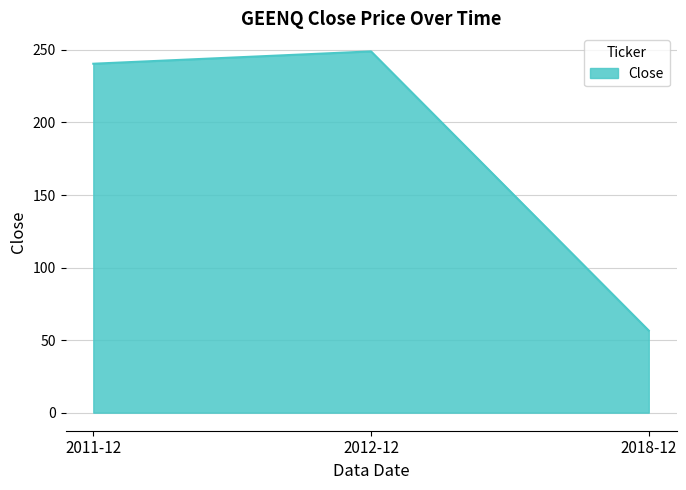

Read the value at 2011-12.

240.5